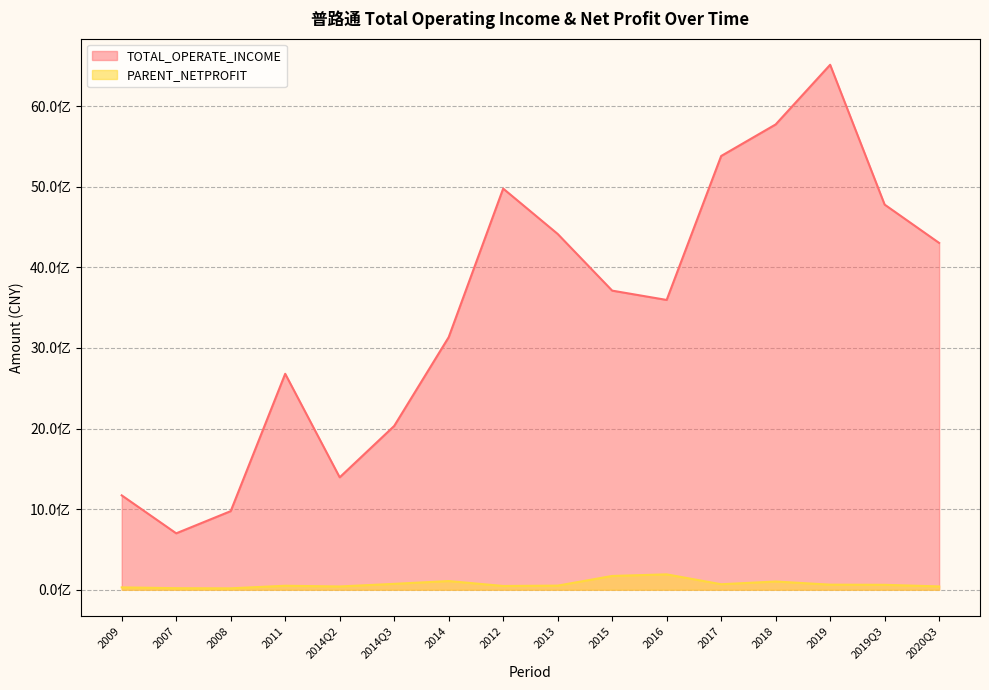

Which series has the widest spread of values?

TOTAL_OPERATE_INCOME